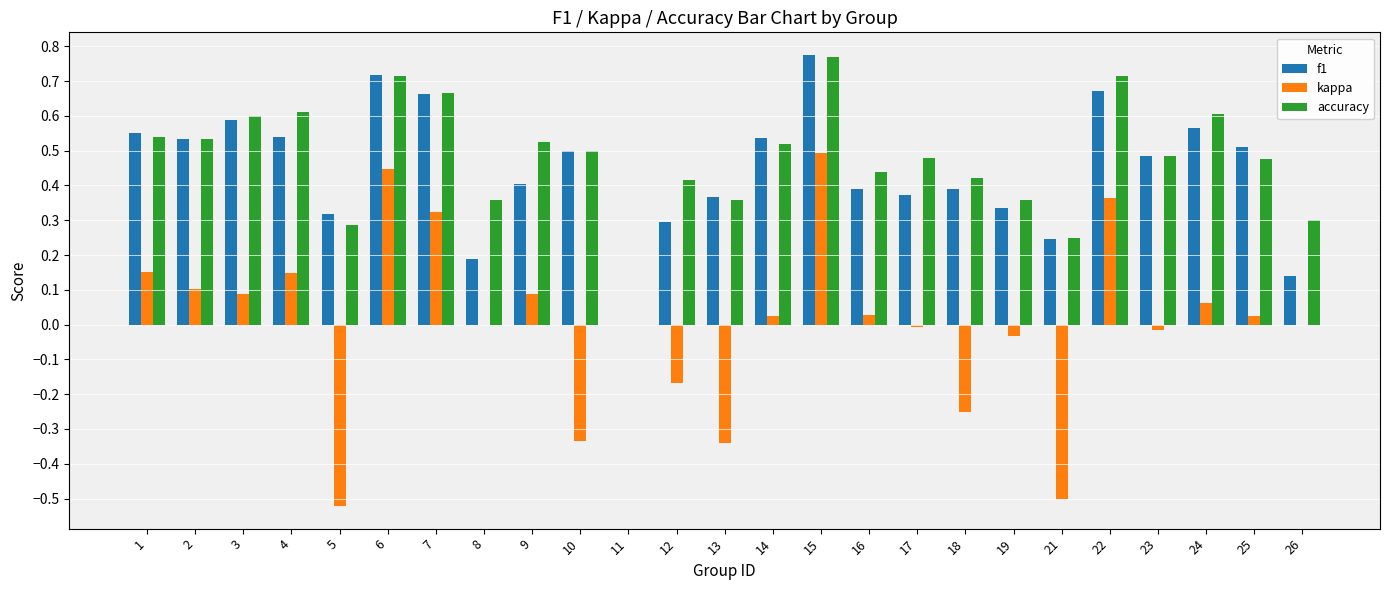

The kappa series shows 0.0 at 9. True or false?

False